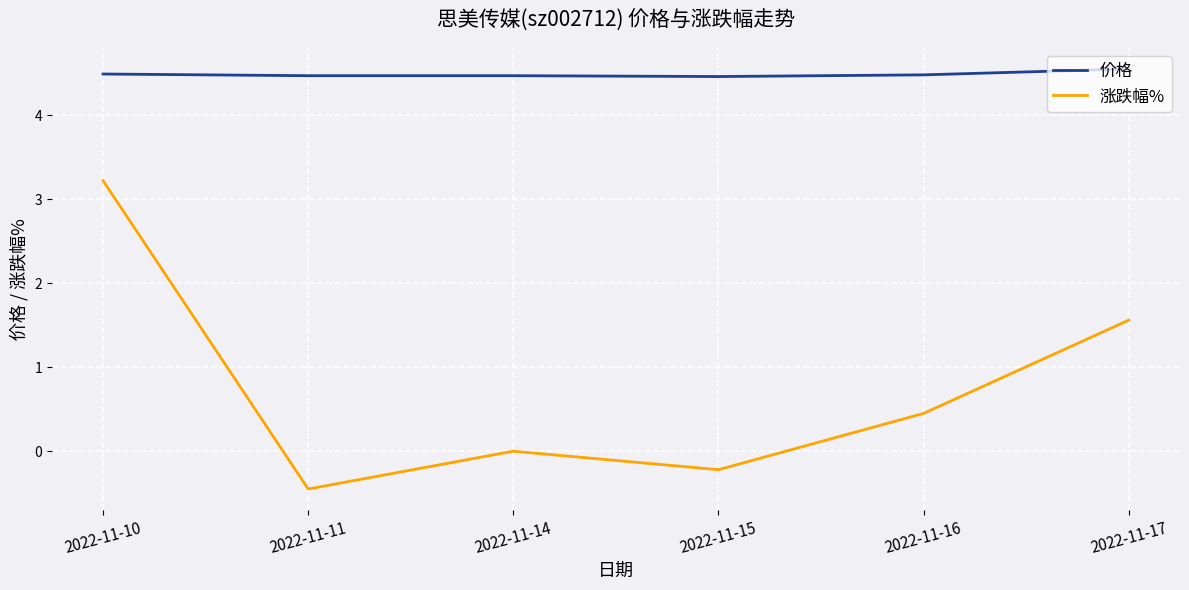

True or false: 涨跌幅% has more than 2 points higher than both neighbors.

False